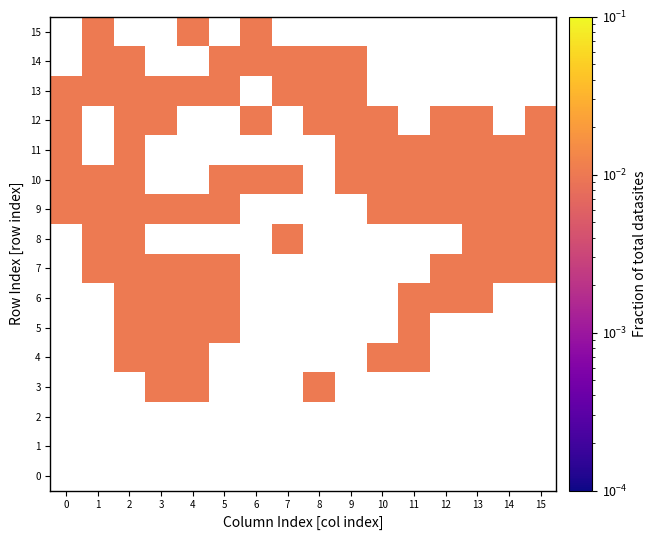

Which label corresponds to the largest value in the chart?

3